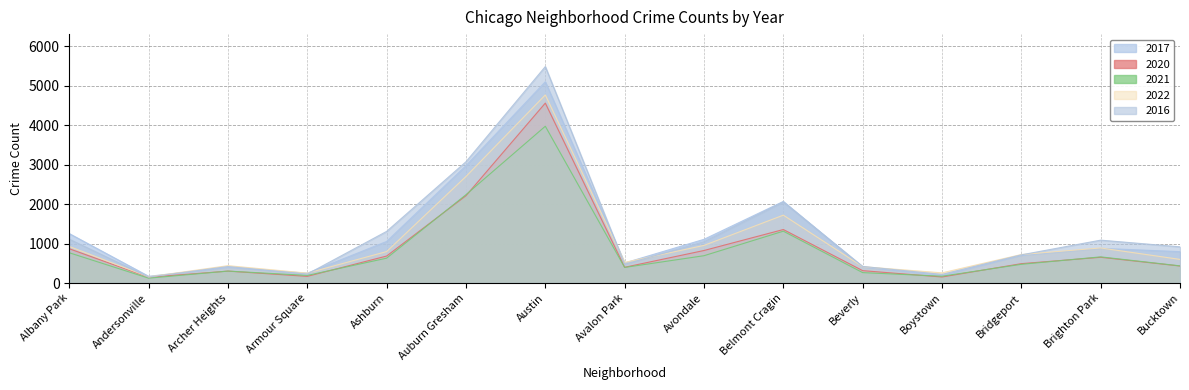

Which series has the largest total across all categories?

2016